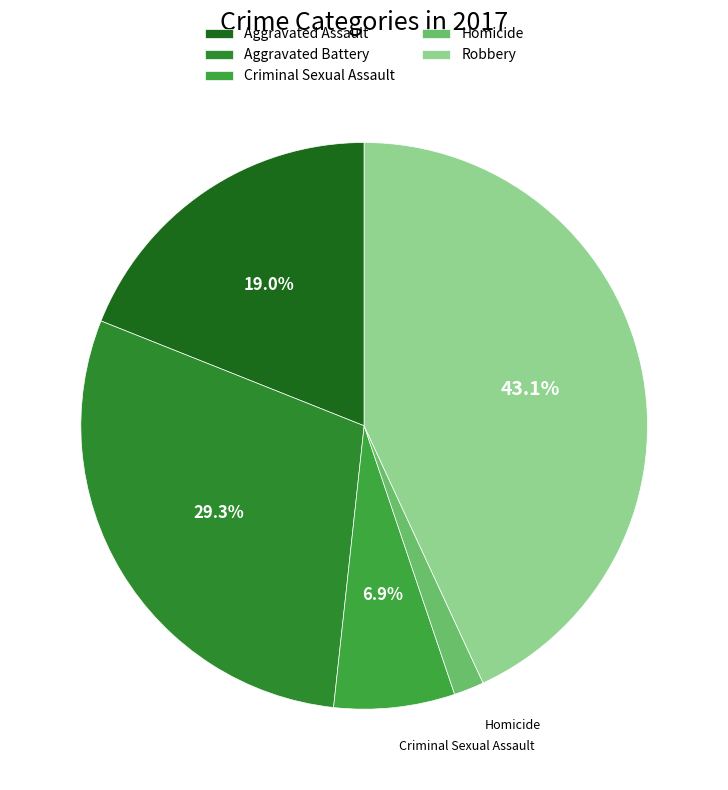

How many segments does this pie chart have?

5